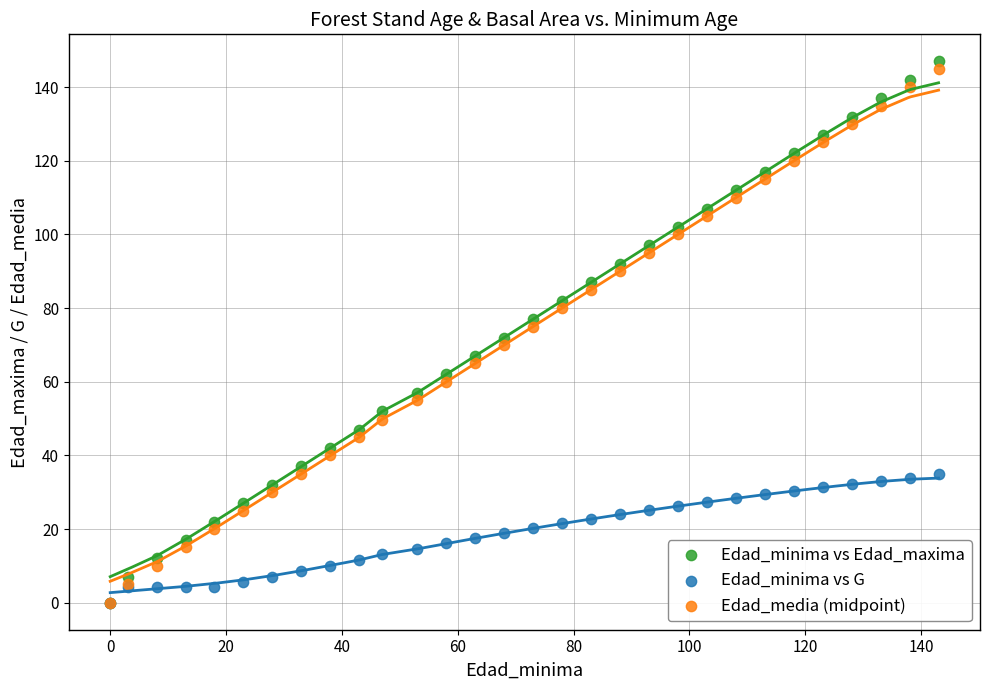

Which series has the widest spread of Y values?

Edad_minima vs Edad_maxima